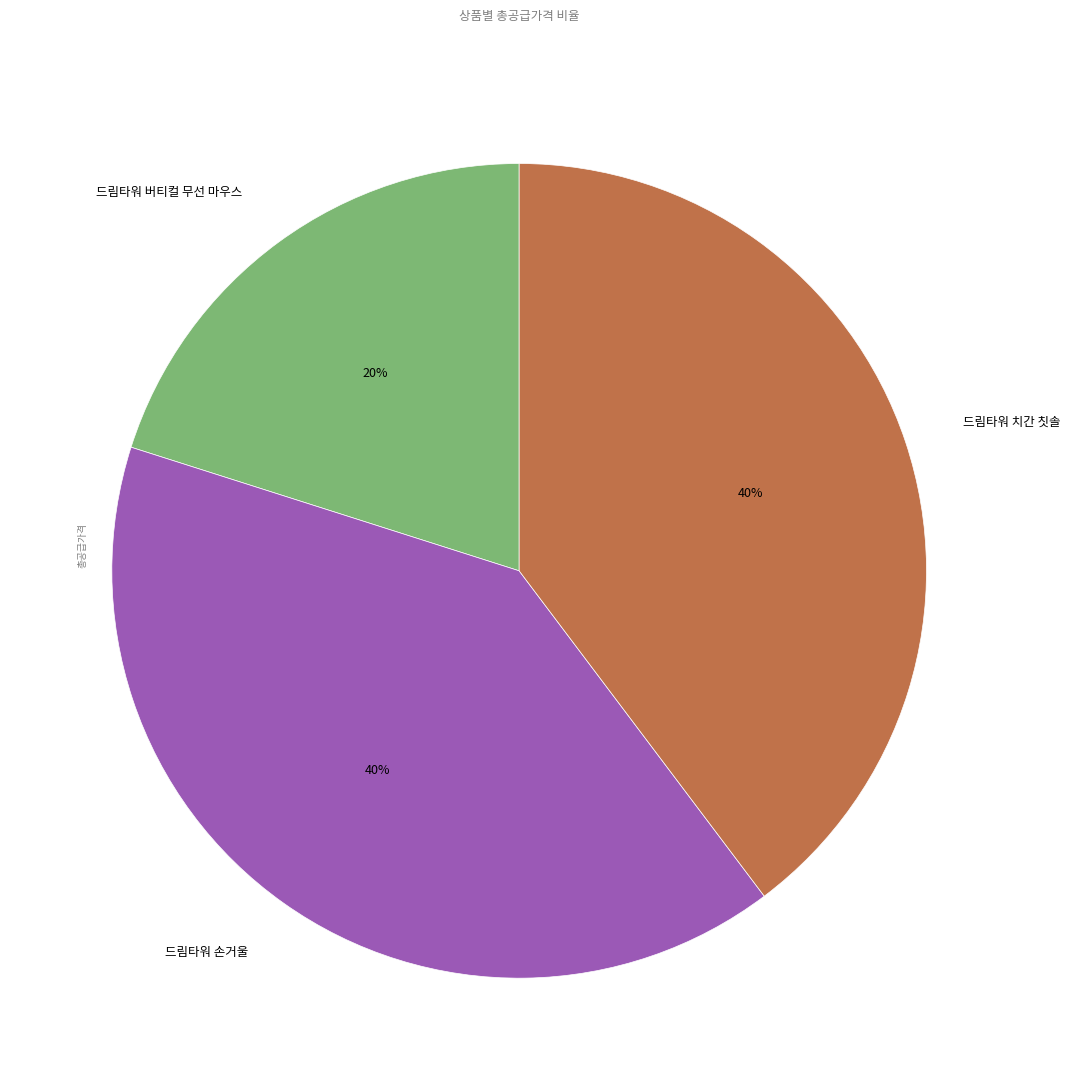

The 드림타워 손거울 slice represents 40% of the pie. True or false?

True